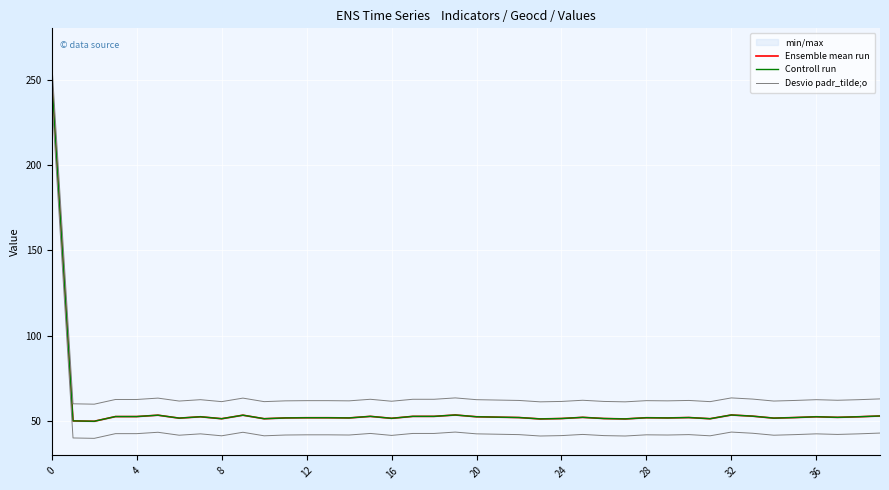

True or false: Ensemble mean run has a value of 52.6 at 20.

True